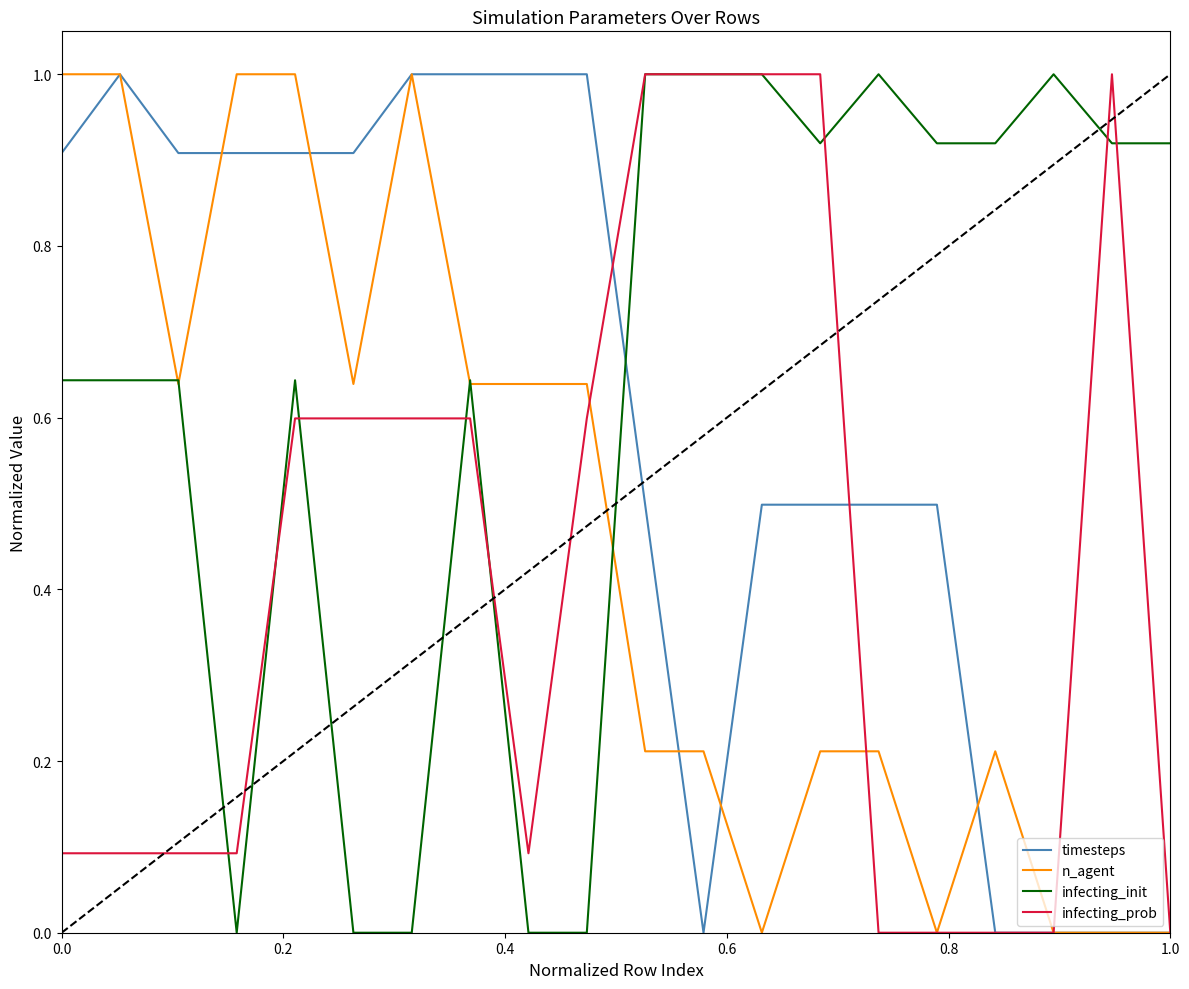

At how many categories does at least one series exceed 0?

20